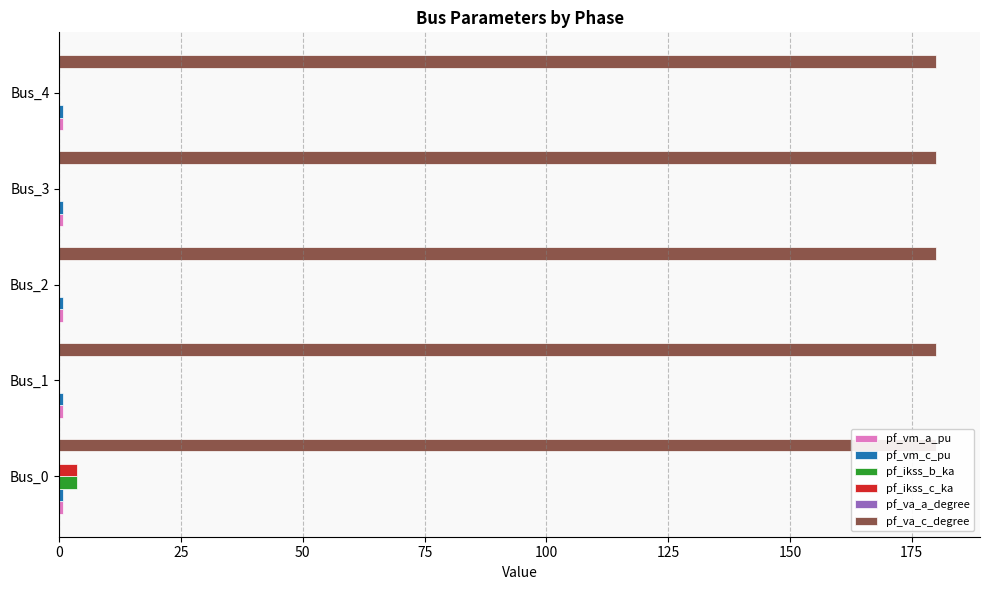

The value of pf_ikss_c_ka at 100 is 0.0. True or false?

True